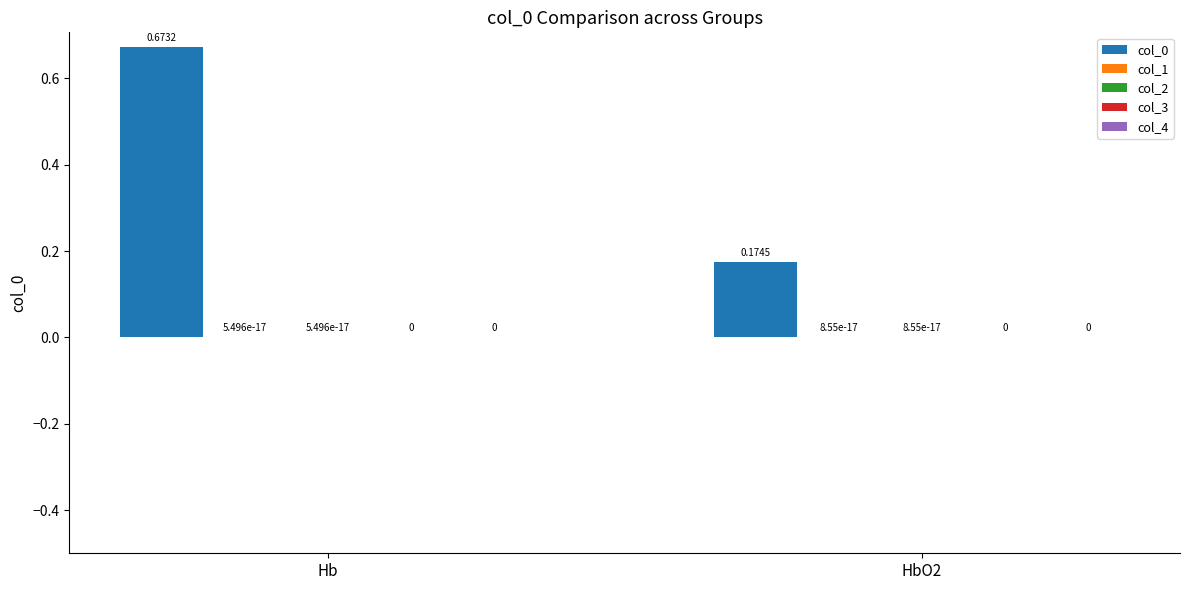

How many groups of bars are there?

2